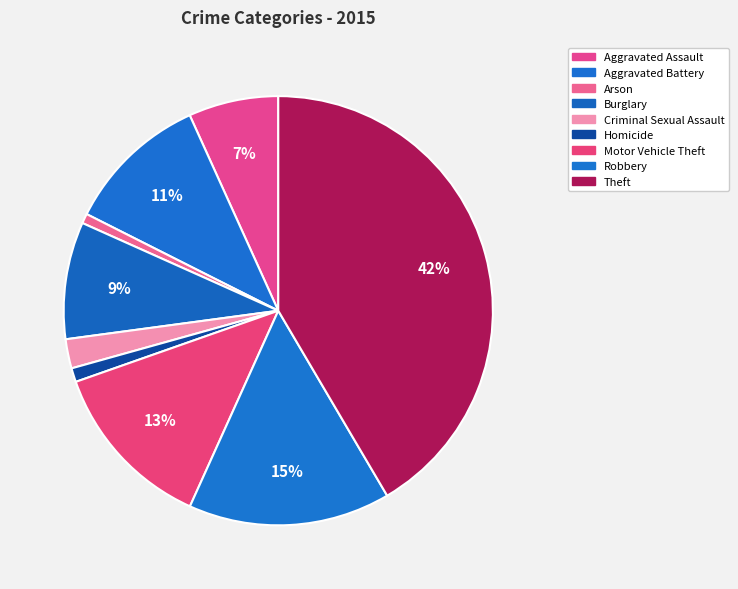

How many segments does this pie chart have?

9